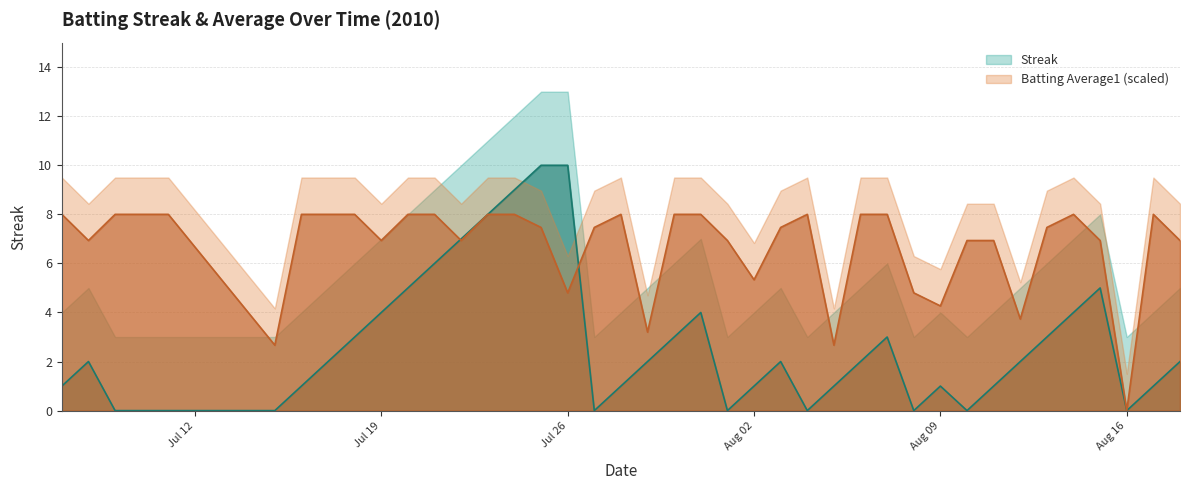

List the series in order of their peak value, highest first.

Streak, Batting Average1